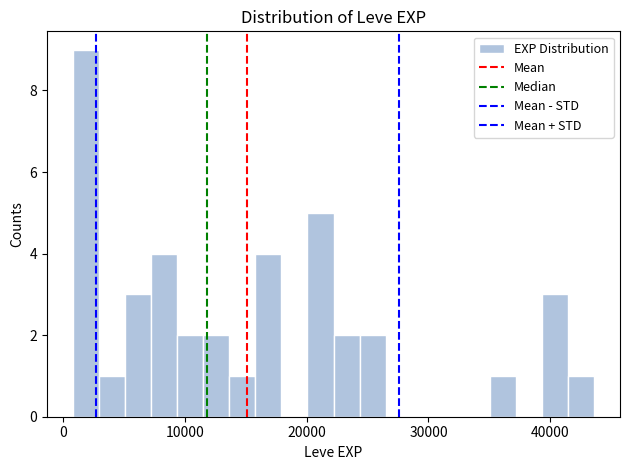

Around what value on the x-axis is the tallest bar? Give the approximate position of its centre, as read against the axis.

2000